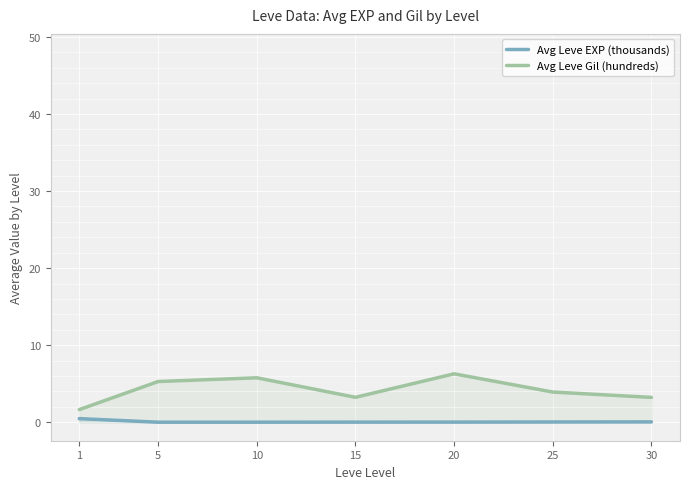

The value of Avg Leve Gil (hundreds) at 5 is 3.6. True or false?

False